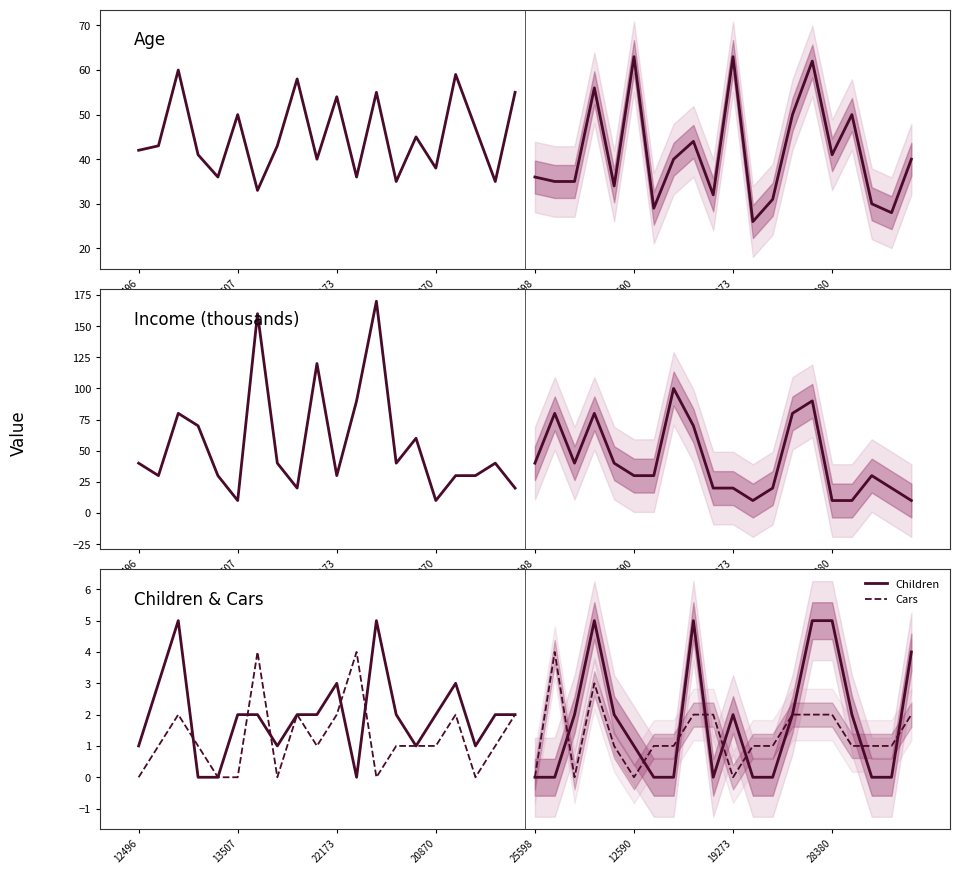

Between 12496 and 19273, which series saw the biggest shift?

Income_k